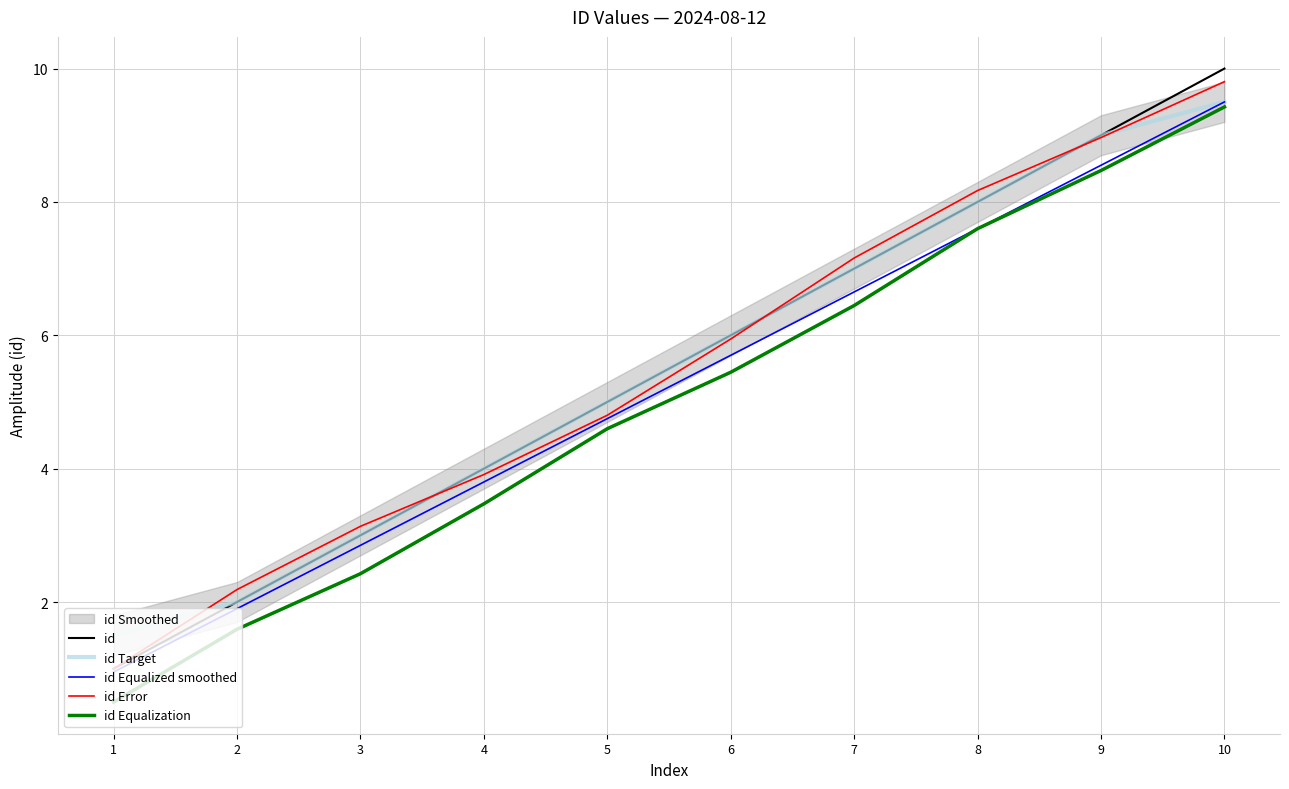

Between 2 and 7, which is larger?

7